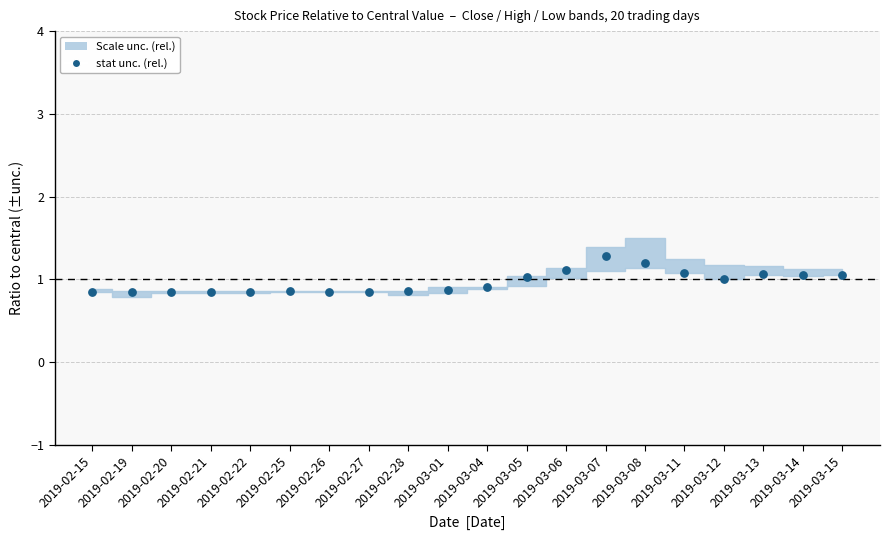

What is the range of Y values (max minus min)?

0.4